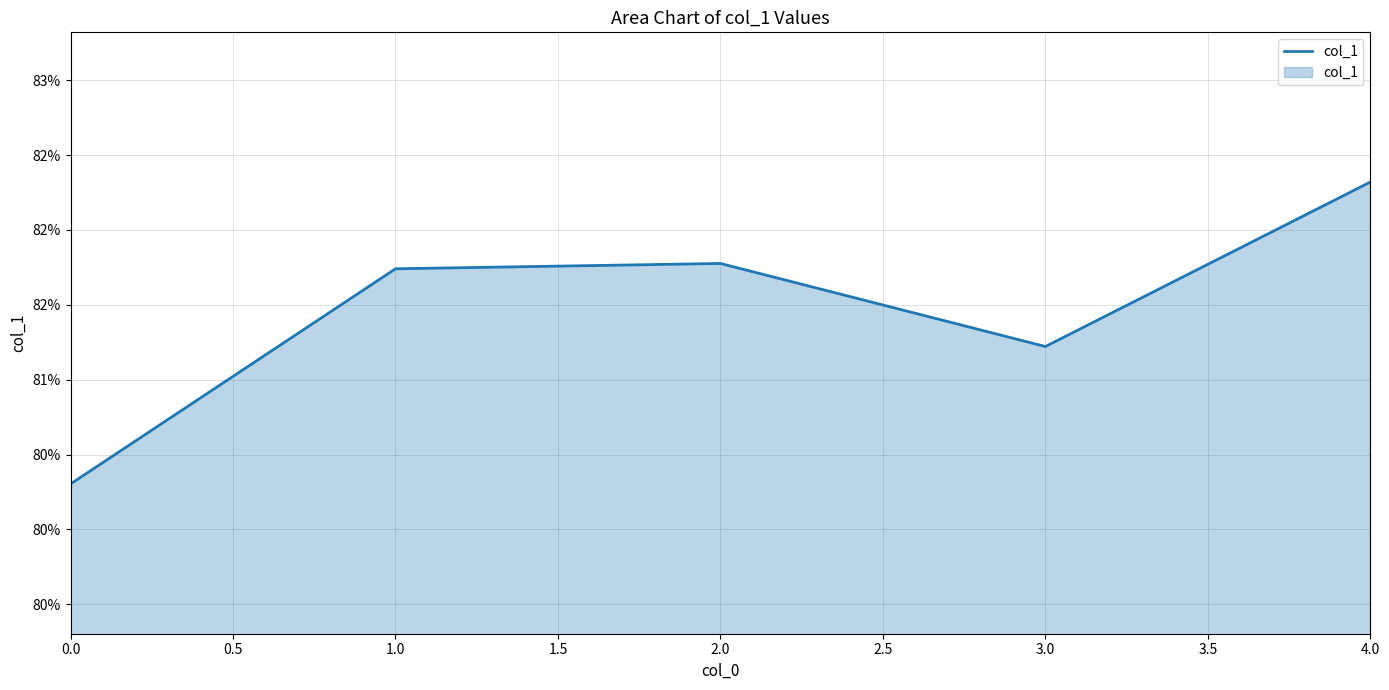

Does the chart display data point markers on the line(s)?

No